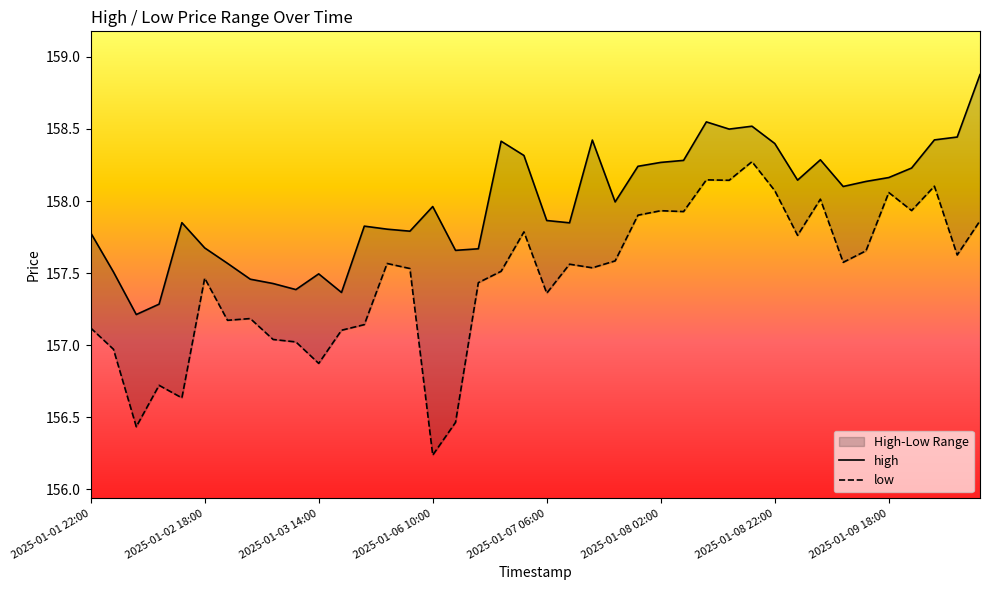

Where does the low series first go above 157?

2025-01-01 22:00